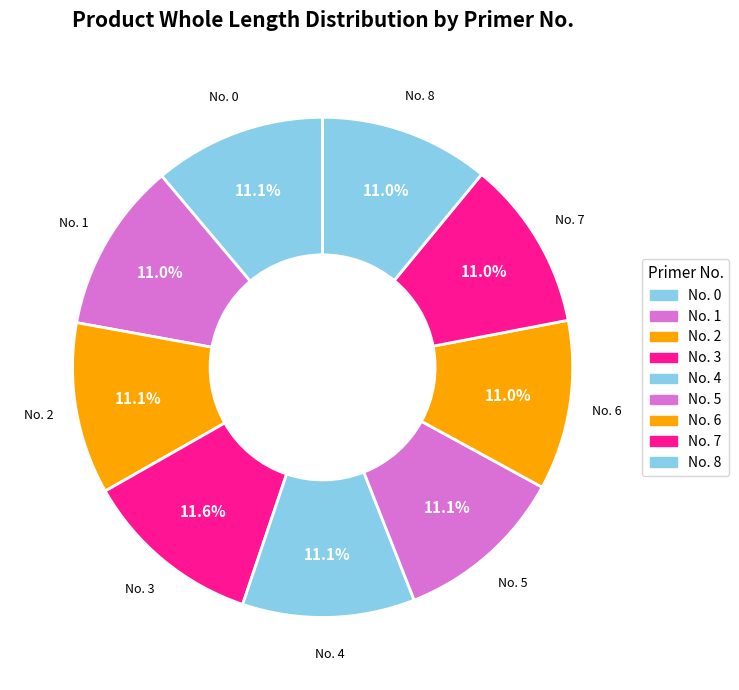

Combined, do No. 1 and No. 0 account for over 50%?

No